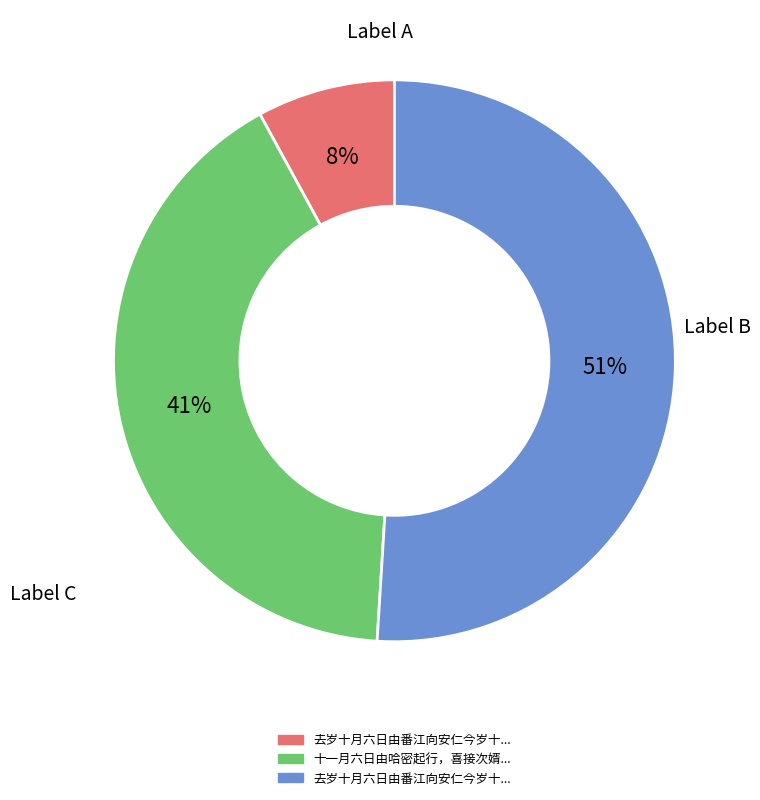

Is there a majority slice in this chart?

Yes